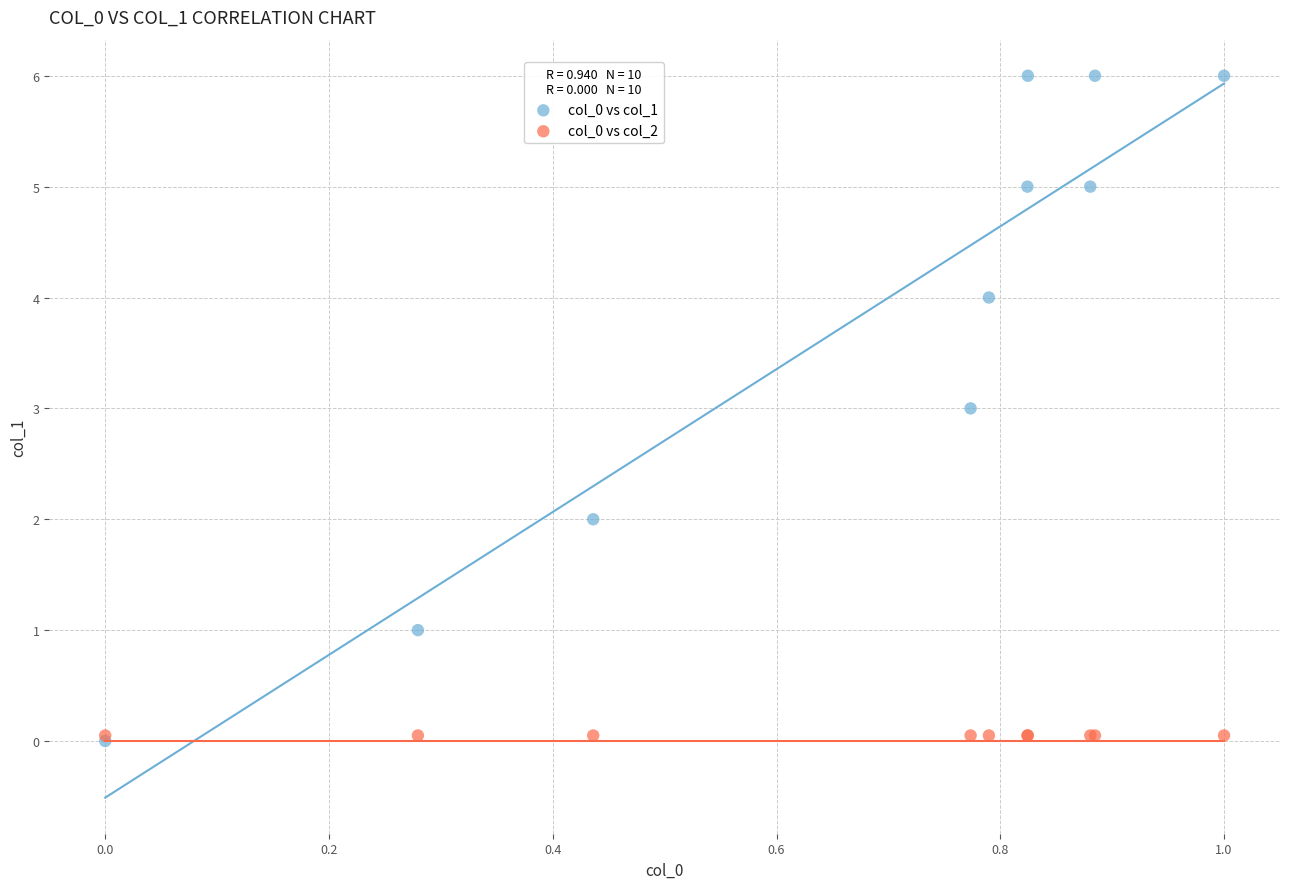

What are all the series names shown in the legend?

col_0 vs col_1, col_0 vs col_2